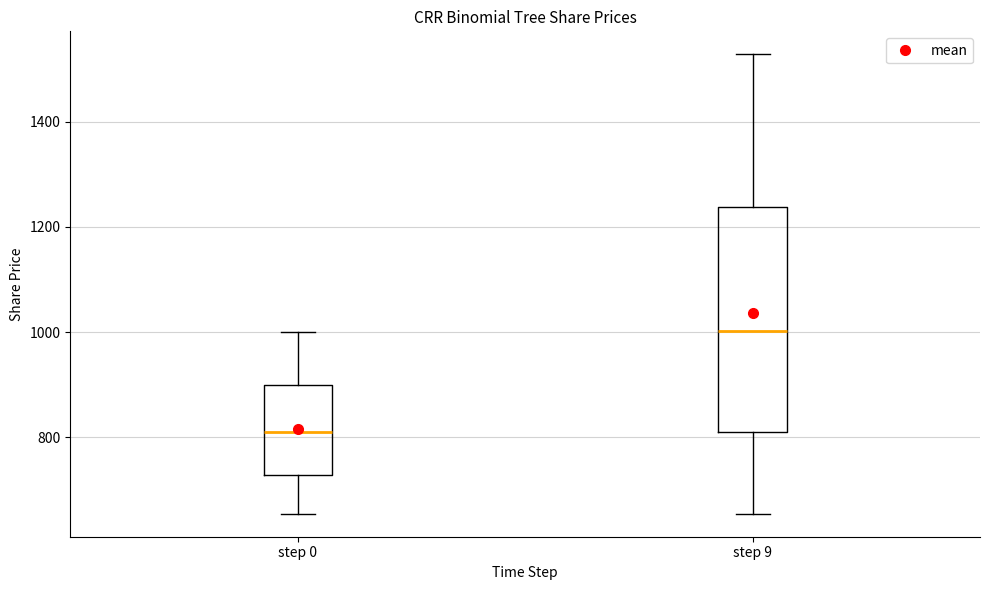

Where is the upper edge of the box for step 9 on the y-axis? The values are not printed on the chart, so give them approximately, as read against the axis.

1240